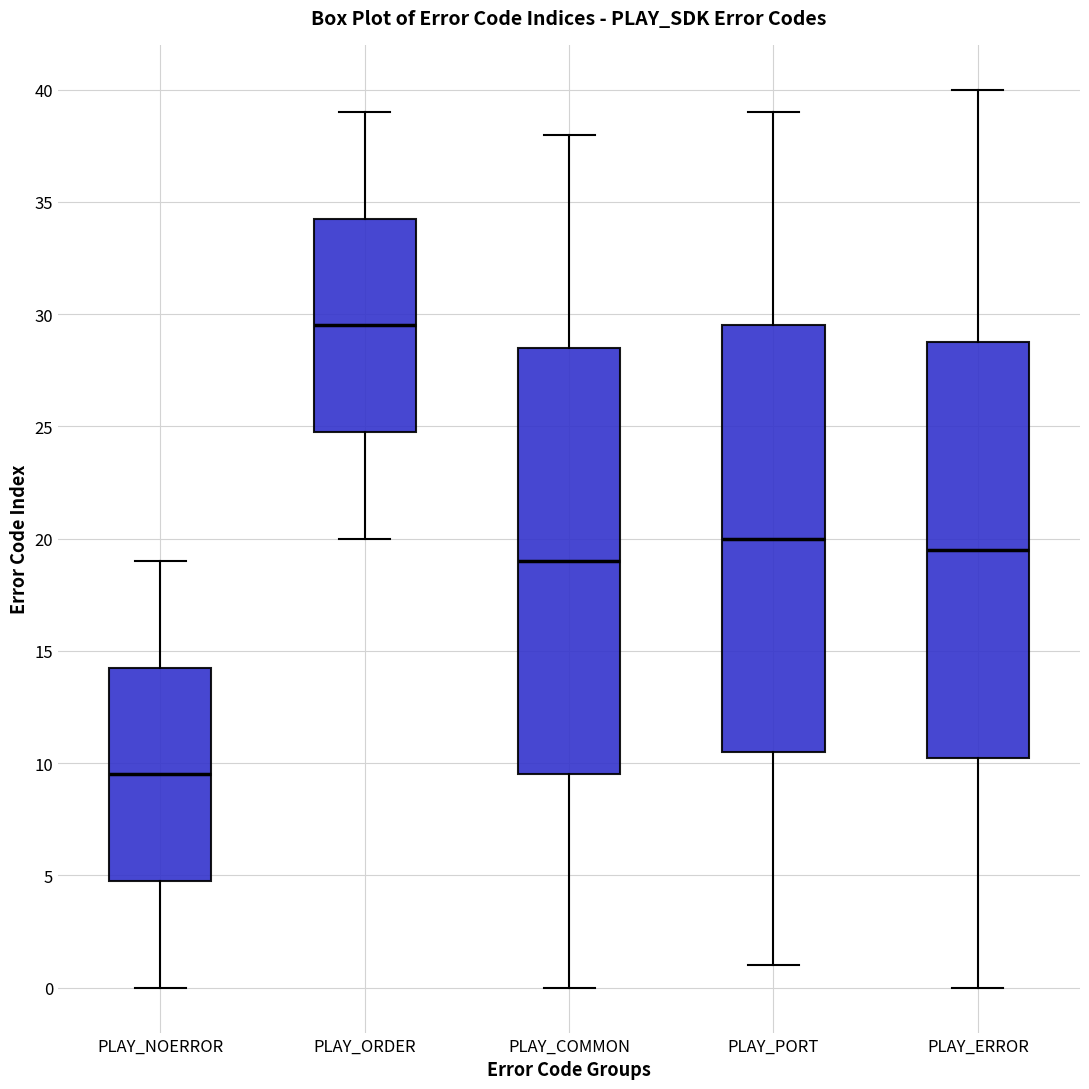

Which box's median line is the highest?

PLAY_ORDER